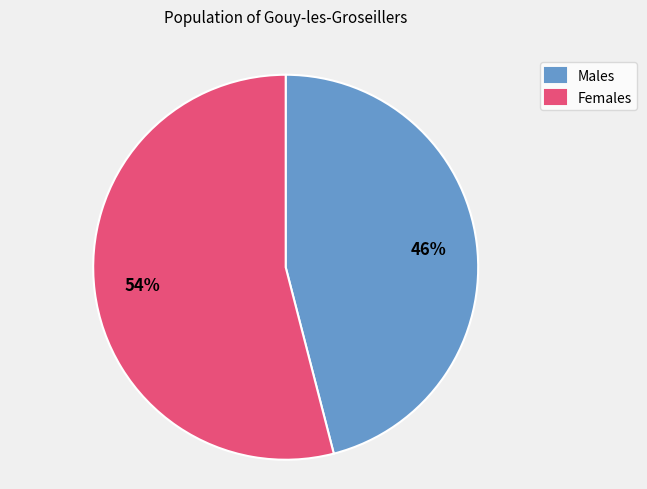

What is the largest slice in the pie chart?

Females